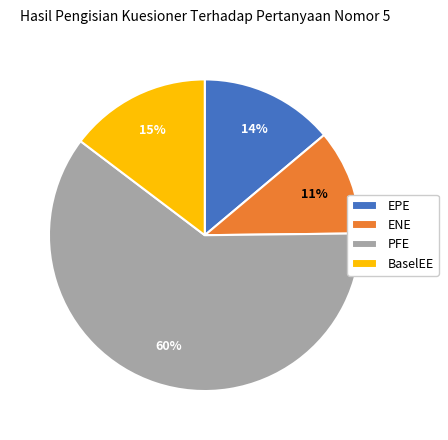

Between PFE and ENE, which is larger?

PFE